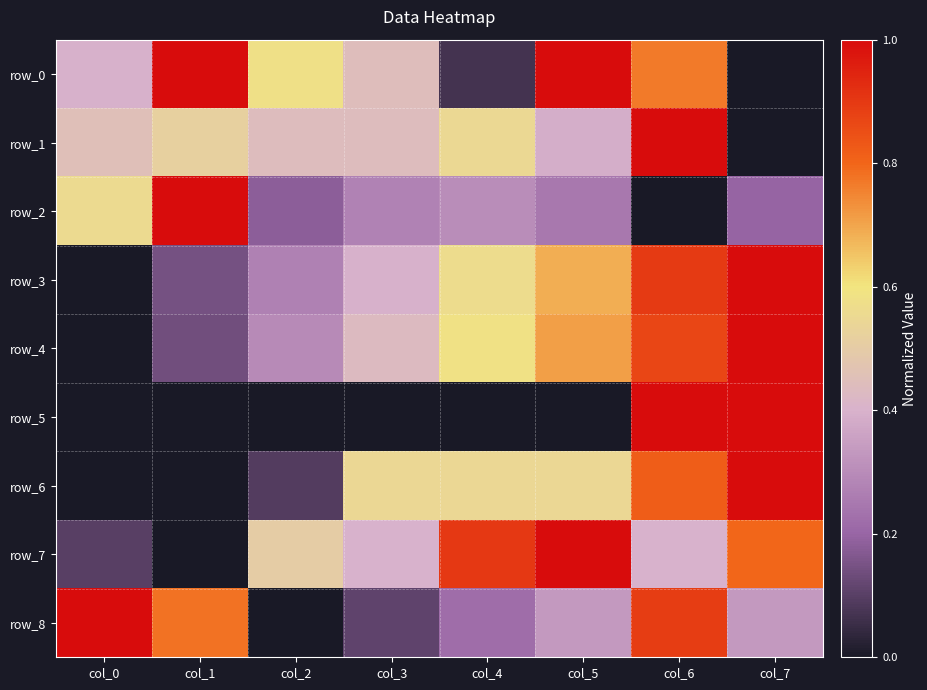

What is the sum of the row_0 values at col_0 and col_5?

1.4